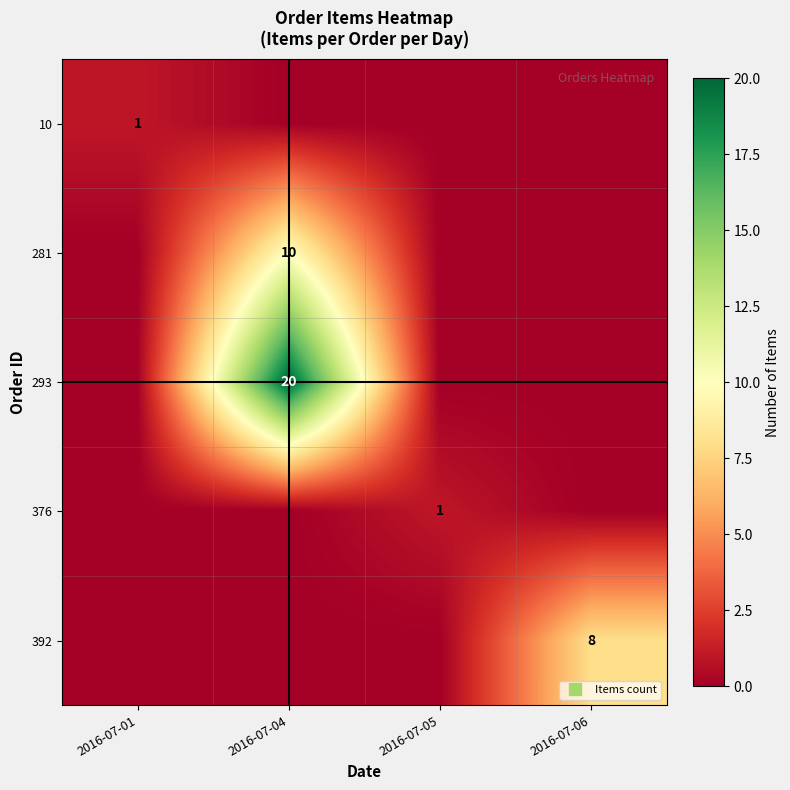

The value of 376 at 2016-07-01 is 0. True or false?

True